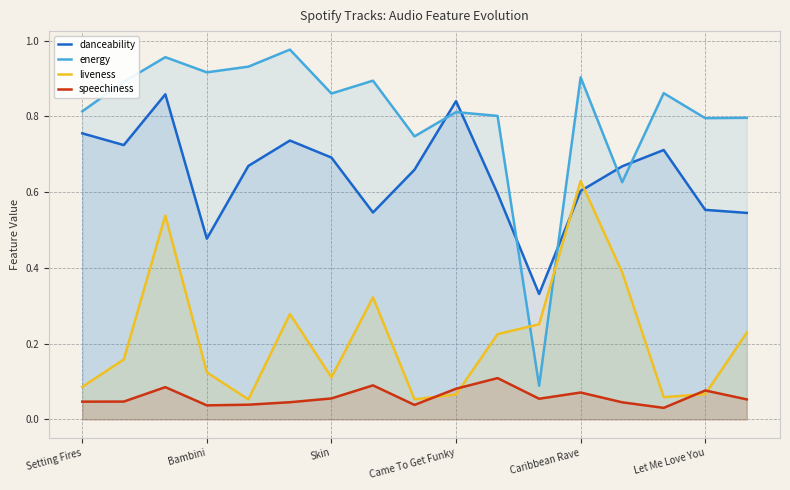

What is the sum of all energy values?

13.7